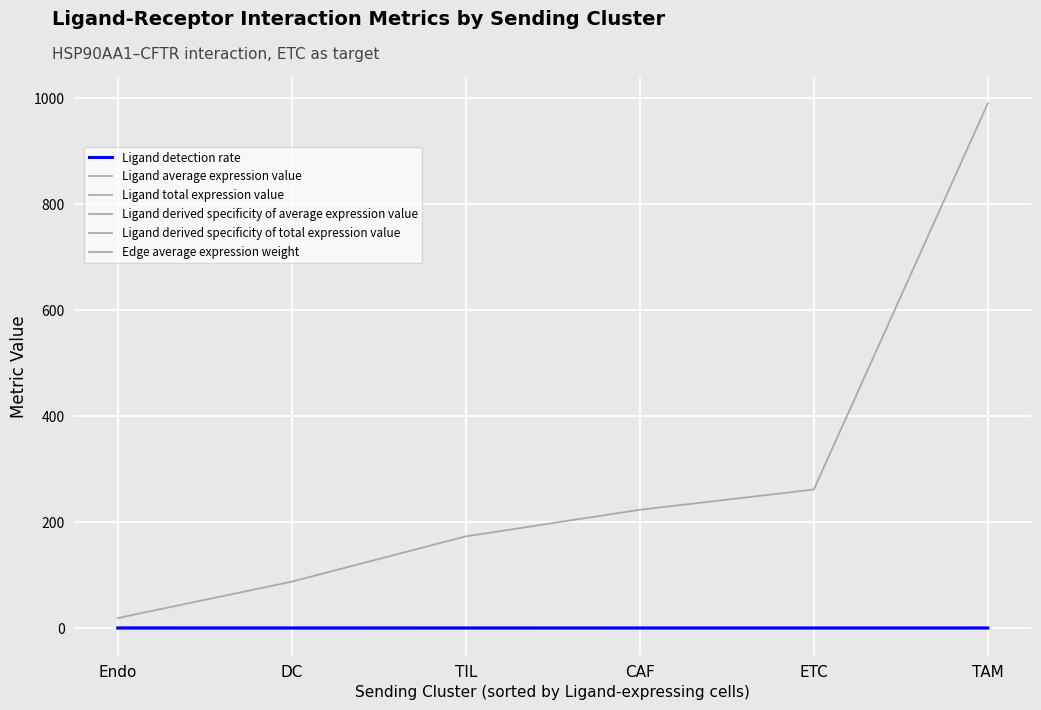

How many lines are shown in the chart?

6